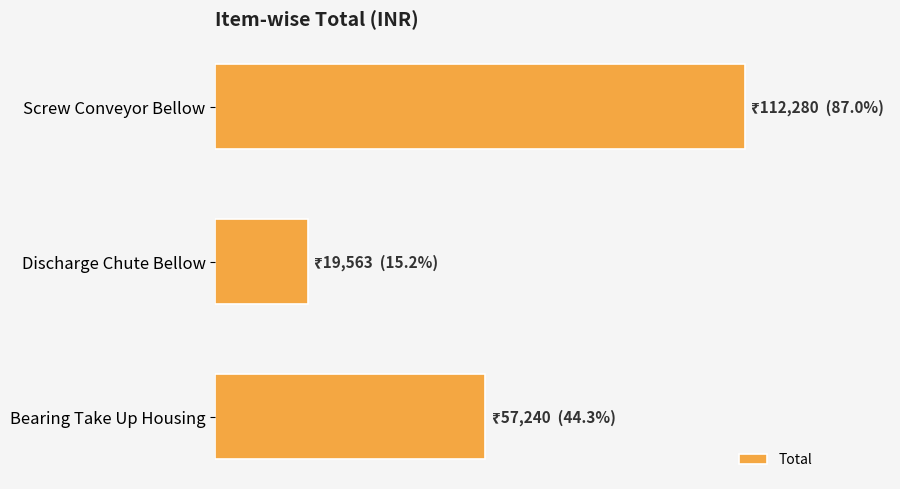

Rank the categories by value from lowest to highest.

Discharge Chute Bellow, Bearing Take Up Housing, Screw Conveyor Bellow